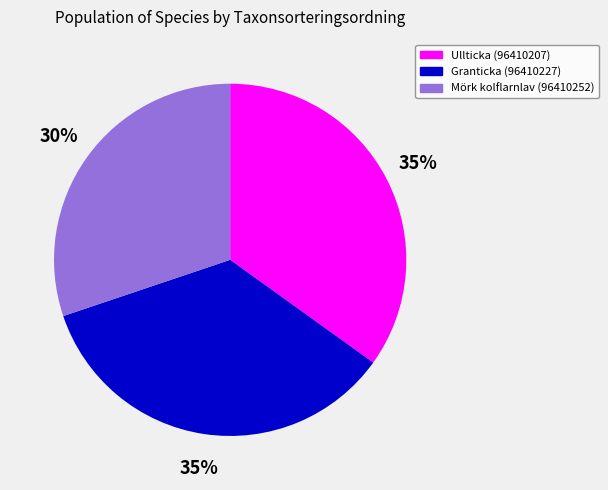

Is there any slice that represents more than half of the pie?

No